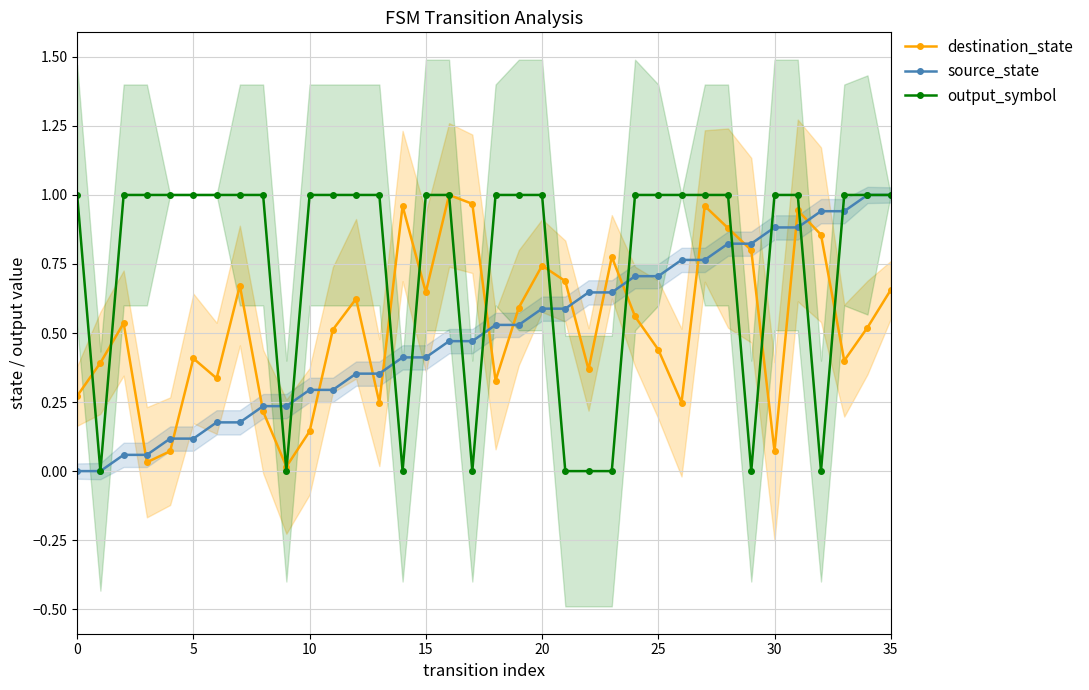

True or false: output_symbol has a value of 0.4 at 25.

False